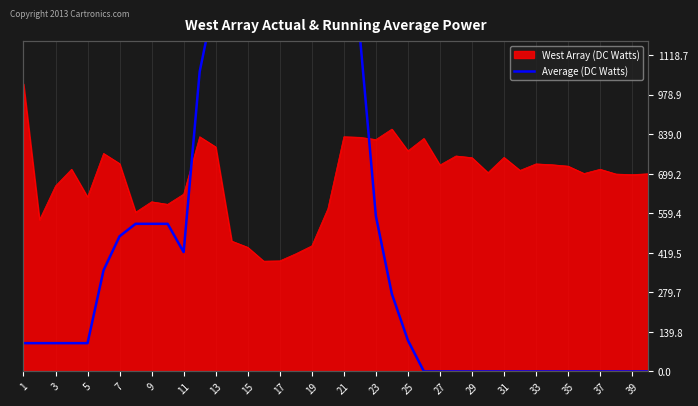

What is the maximum value shown in the chart?

1610